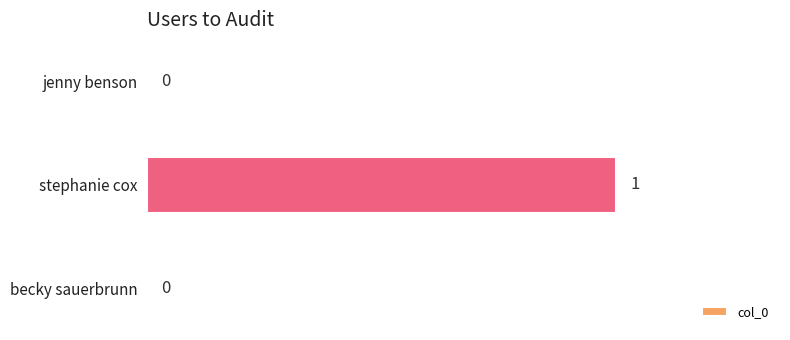

Reading top to bottom, what are all the values shown in this chart?

jenny benson=0	stephanie cox=1	becky sauerbrunn=0